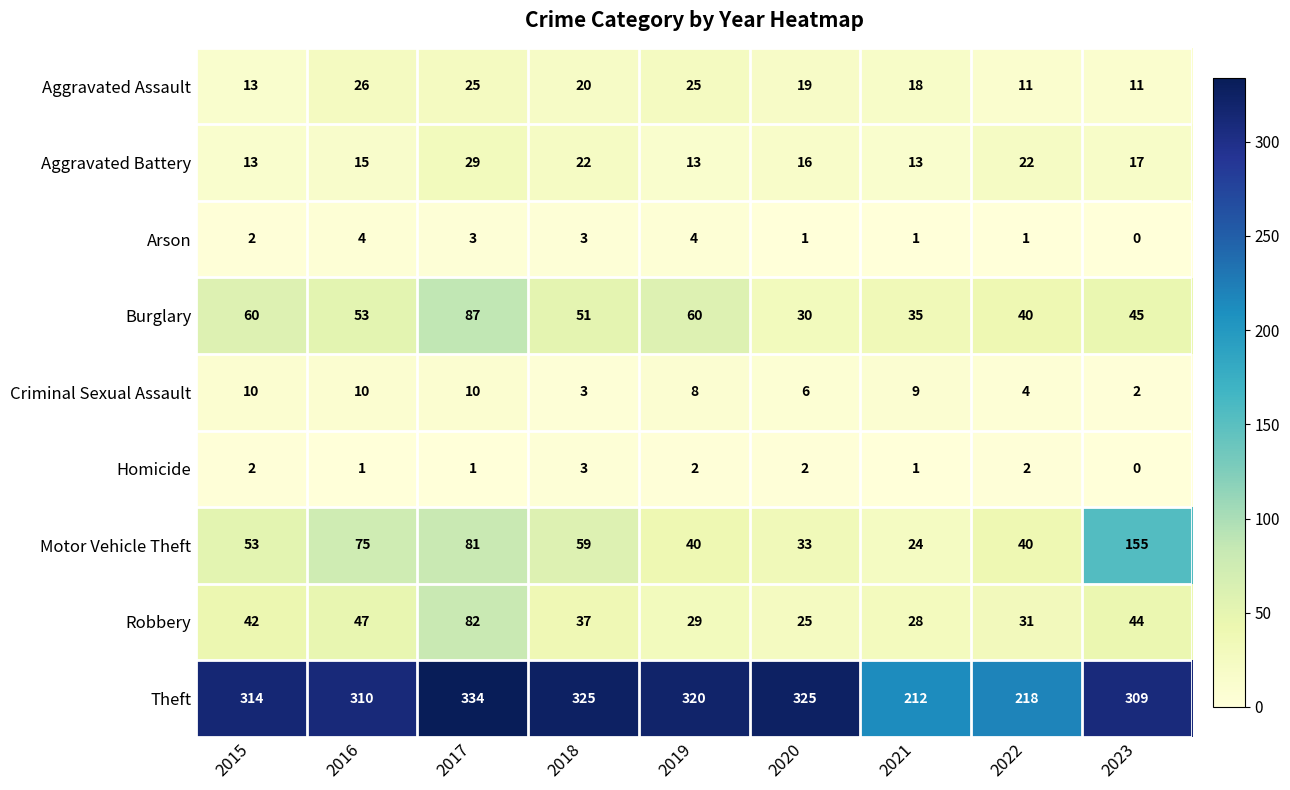

List the series in order of their peak value, highest first.

Theft, Motor Vehicle Theft, Burglary, Robbery, Aggravated Battery, Aggravated Assault, Criminal Sexual Assault, Arson, Homicide